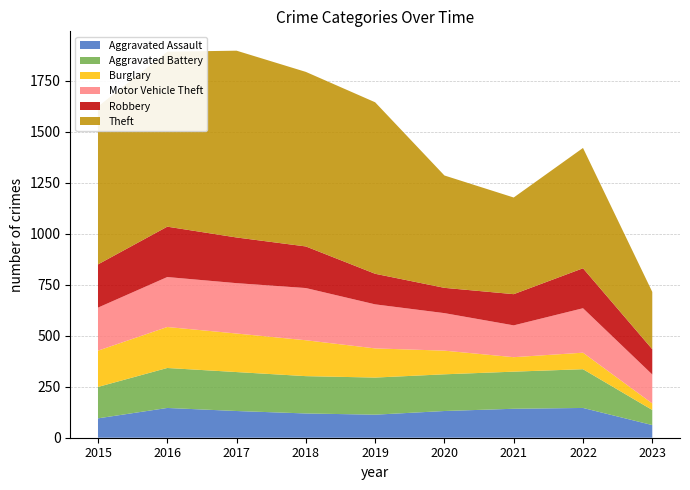

Reading left to right, transcribe all the data shown in this chart.

Aggravated Assault: 2015=47.5	2016=73.0	2017=65.5	2018=59.5	2019=56.5	2020=65.5	2021=71.0	2022=73.0	2023=31.0
Aggravated Battery: 2015=172.0	2016=244.0	2017=226.5	2018=210.5	2019=204.0	2020=221.0	2021=233.0	2022=241.0	2023=99.0
Burglary: 2015=338.0	2016=442.5	2017=416.5	2018=390.0	2019=366.5	2020=369.0	2021=359.5	2022=376.5	2023=152.0
Motor Vehicle Theft: 2015=532.5	2016=665.5	2017=634.5	2018=606.0	2019=546.0	2020=519.0	2021=473.0	2022=526.0	2023=239.0
Robbery: 2015=744.0	2016=911.5	2017=870.0	2018=836.0	2019=729.0	2020=673.0	2021=627.5	2022=733.0	2023=372.0
Theft: 2015=1237.0	2016=1464.0	2017=1440.0	2018=1366.0	2019=1224.5	2020=1010.5	2021=941.0	2022=1126.0	2023=574.5